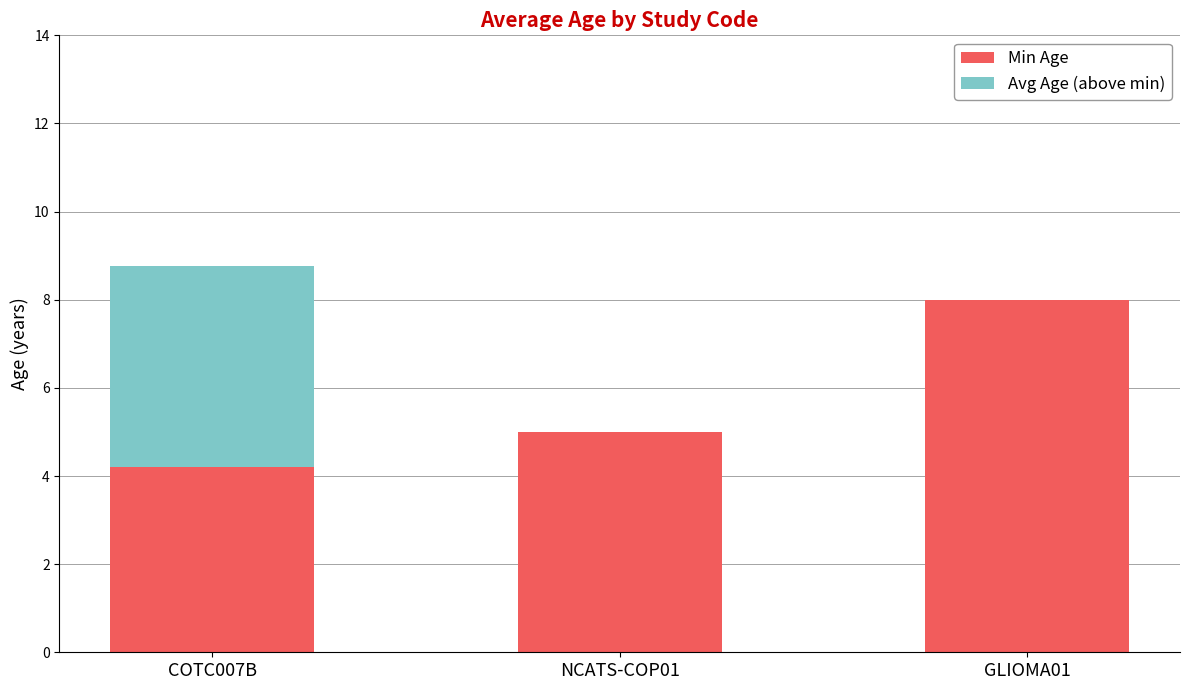

At which label does Min Age reach its peak?

GLIOMA01